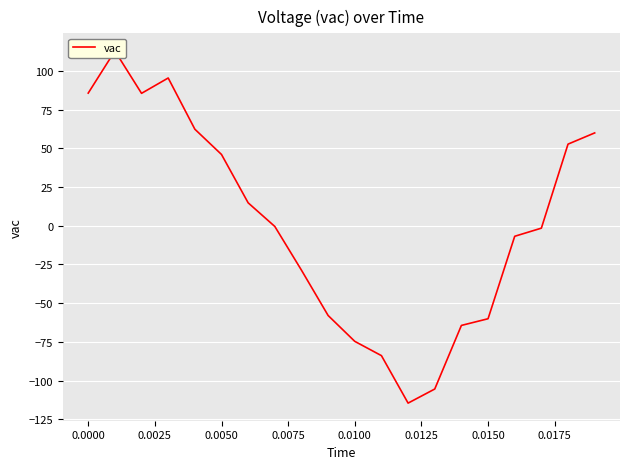

Reading left to right, extract all data points from this chart.

85.6	112.8	85.5	95.4	62.3	46.0	14.8	-0.5	-28.7	-57.9	-74.6	-83.8	-114.5	-105.4	-64.3	-60.0	-6.8	-1.5	52.7	59.9